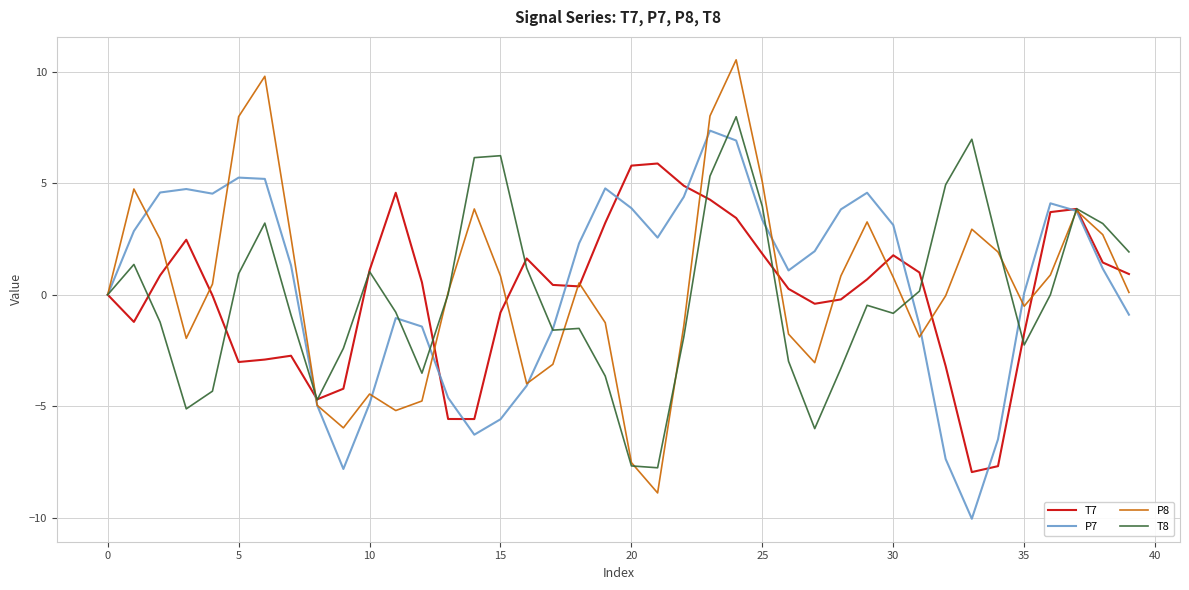

What is the smallest value displayed?

-10.1